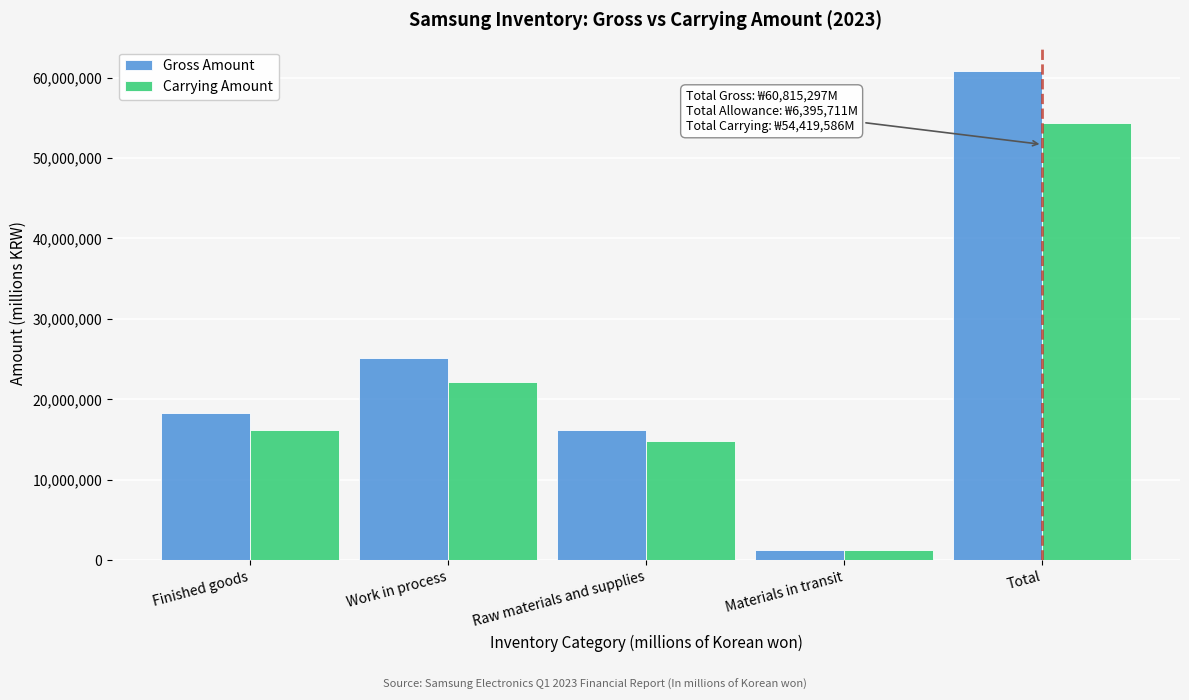

Reading left to right, extract all data points from this chart.

Gross Amount: Finished goods=18224024	Work in process=25120646	Raw materials and supplies=16195959	Materials in transit=1274668	Total=60815297
Carrying Amount: Finished goods=16213495	Work in process=22113010	Raw materials and supplies=14818413	Materials in transit=1274668	Total=54419586